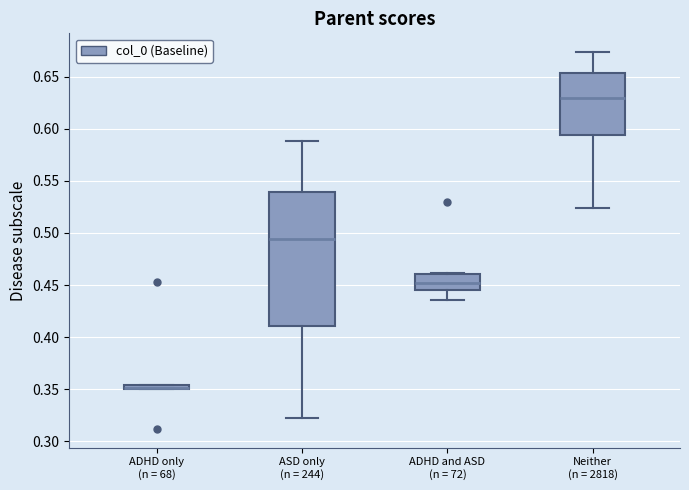

Which box is the tallest, from its lower edge to its upper edge?

ASD only (n = 244)